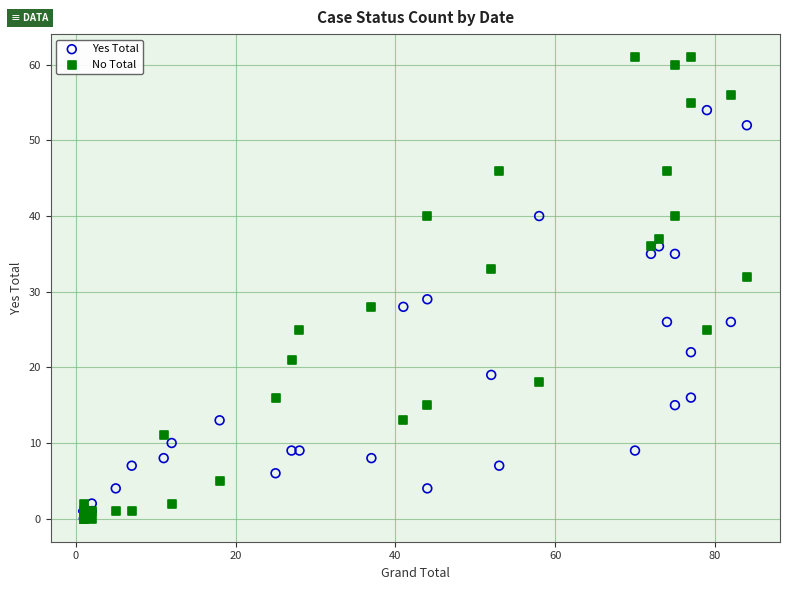

Across all series, what Y value is closest to 30?

29